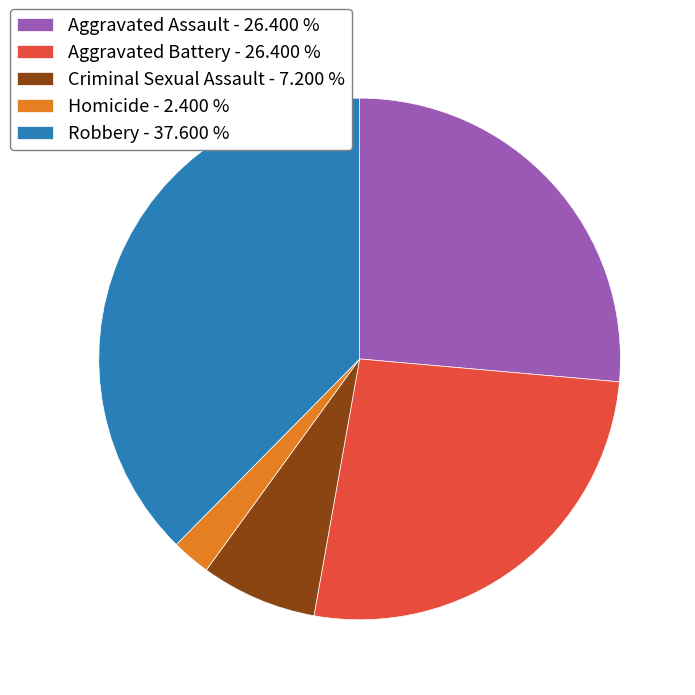

Is Robbery - 37.600 % the majority of the pie?

No